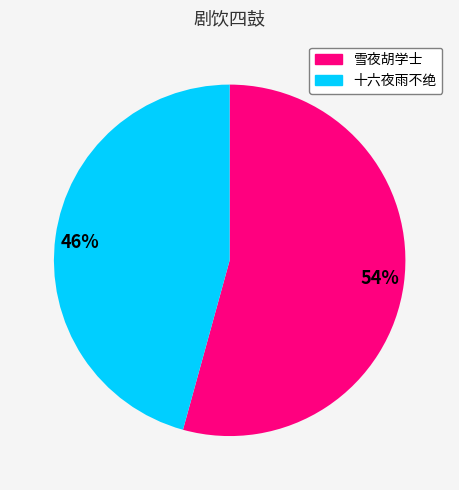

Count the number of slices in the pie.

2